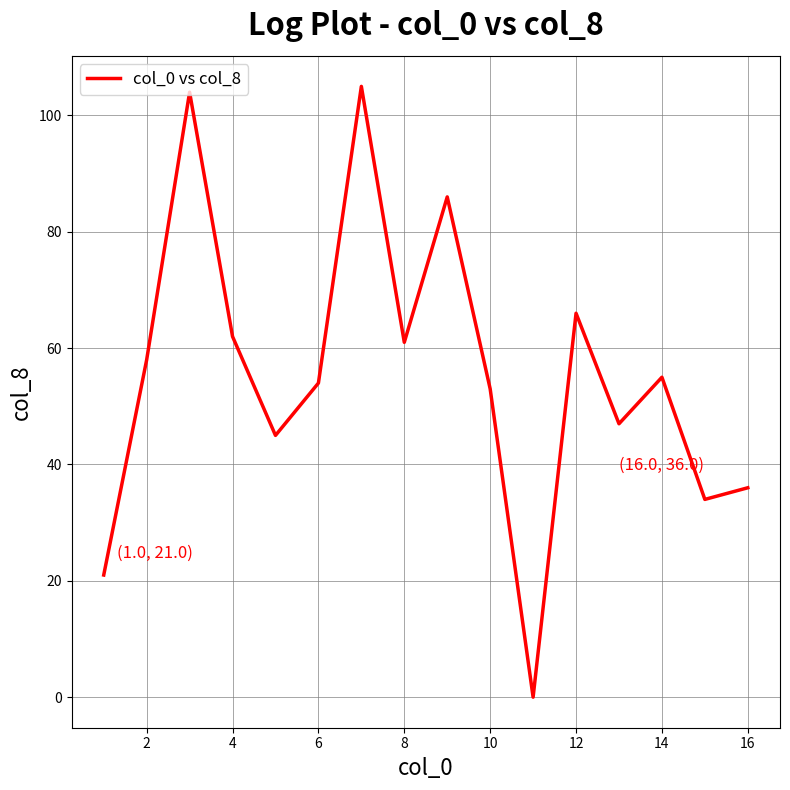

Reading right to left, extract all data points from this chart.

36	34	55	47	66	0	53	86	61	105	54	45	62	104	58	21